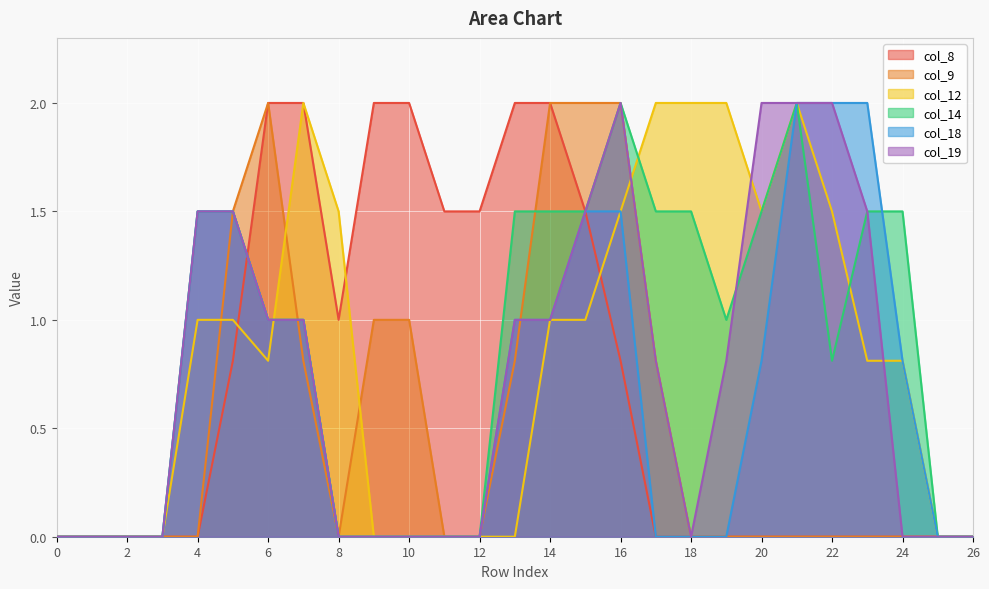

At which category is the sum across all series the highest?

16